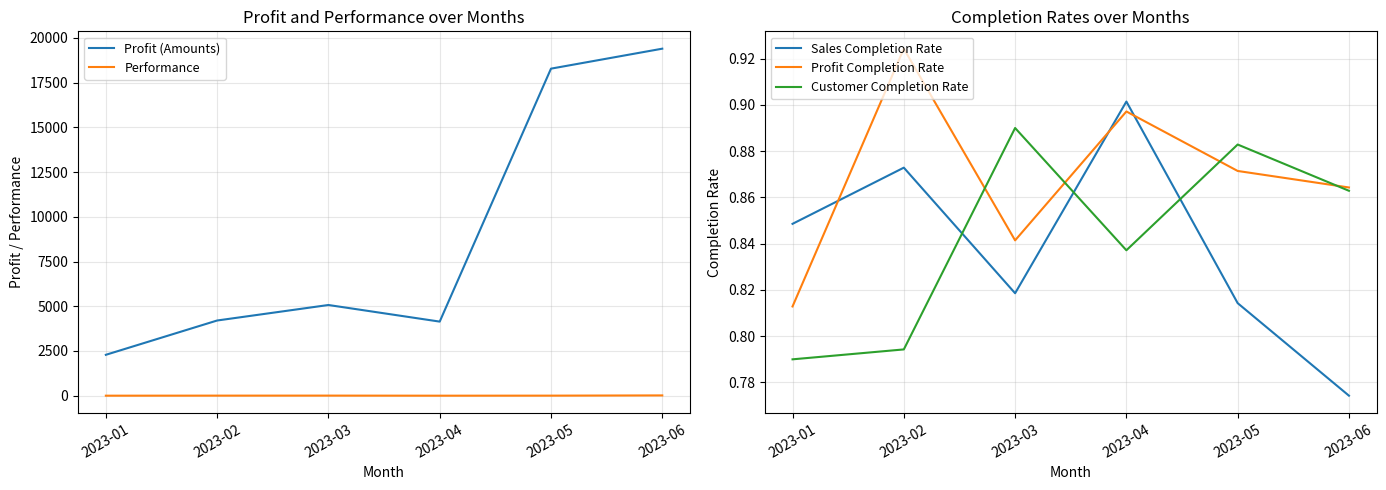

How many interior local peaks does the Profit Completion Rate series have?

2